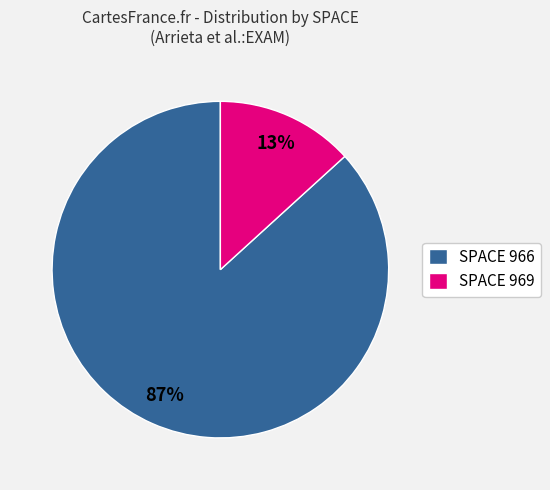

The SPACE 969 slice represents 19% of the pie. True or false?

False